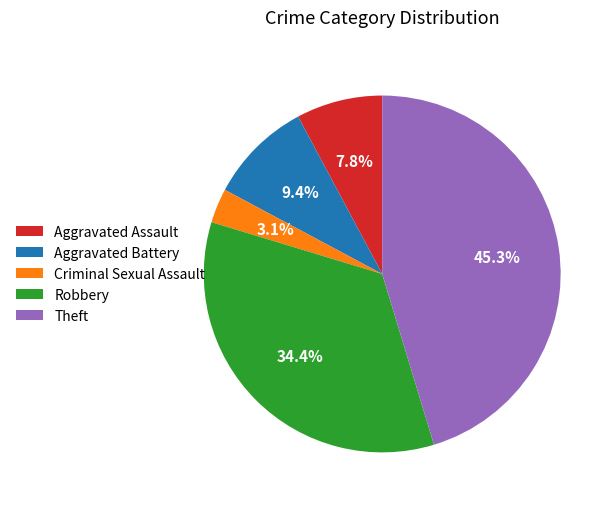

To the nearest percent, what percentage of the pie is Criminal Sexual Assault?

3%